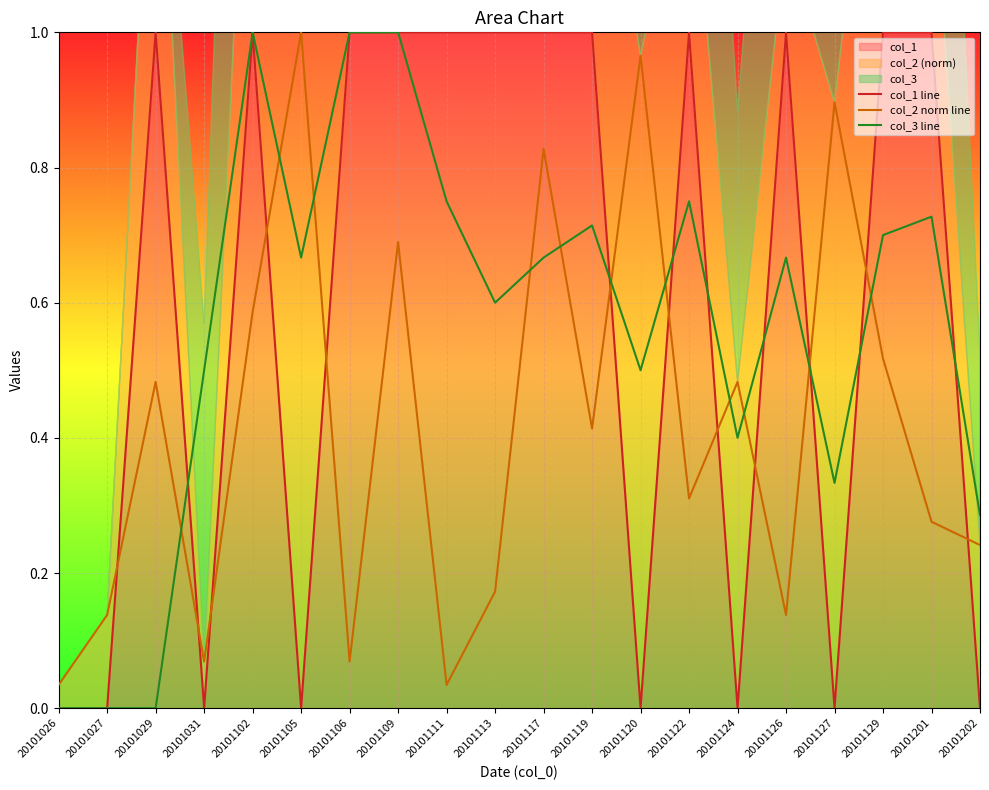

What is the difference between the col_2 norm line values at 20101127 and 20101124?

0.4